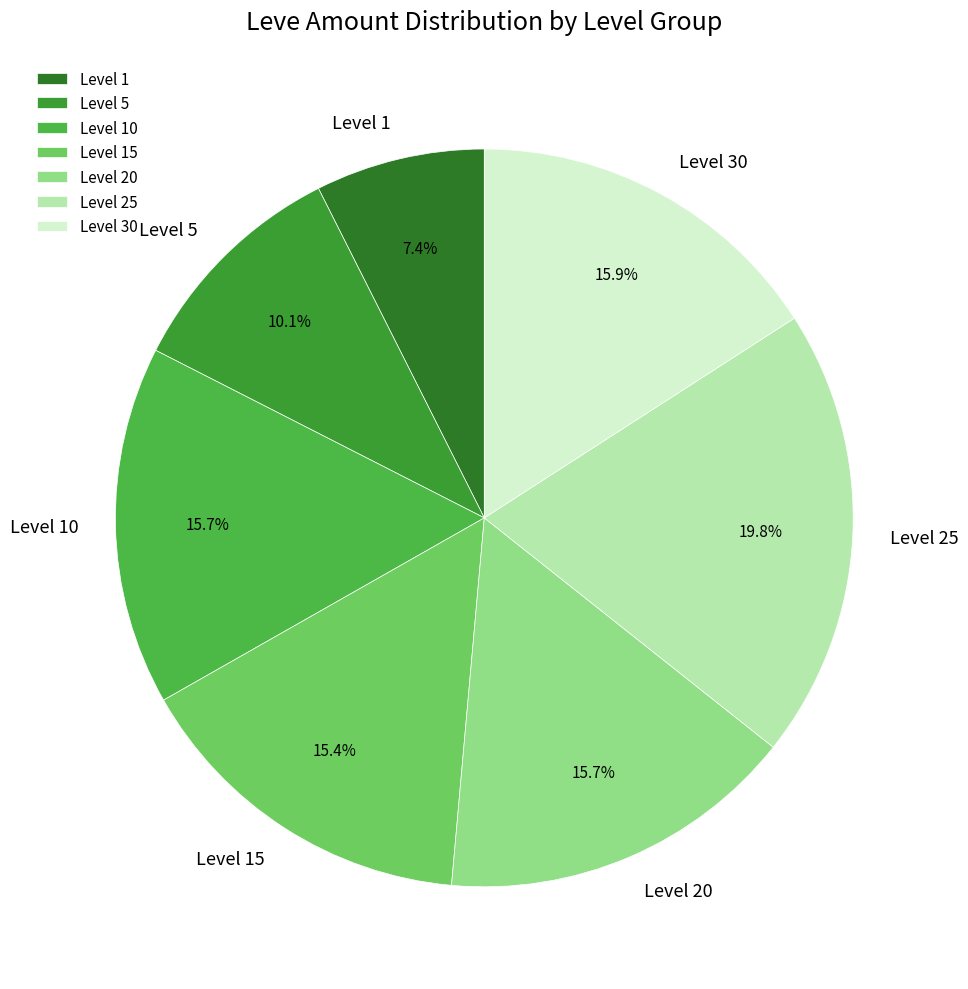

Is there any slice that represents more than half of the pie?

No